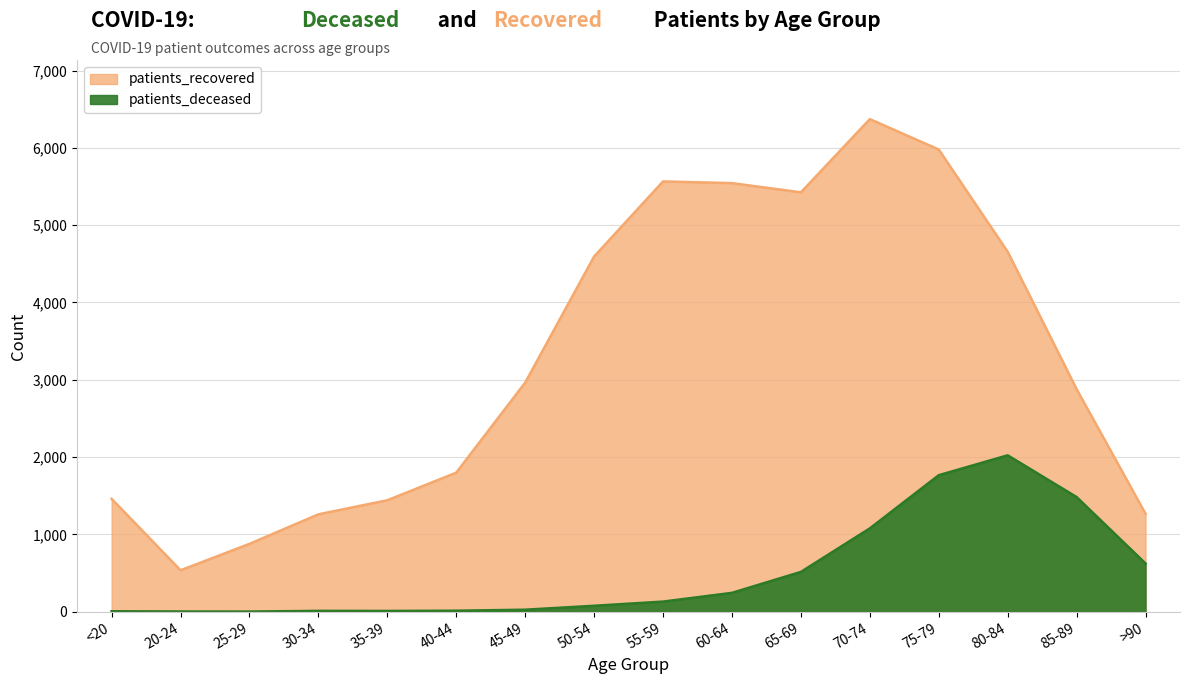

What is the highest value of the patients_recovered series?

6372